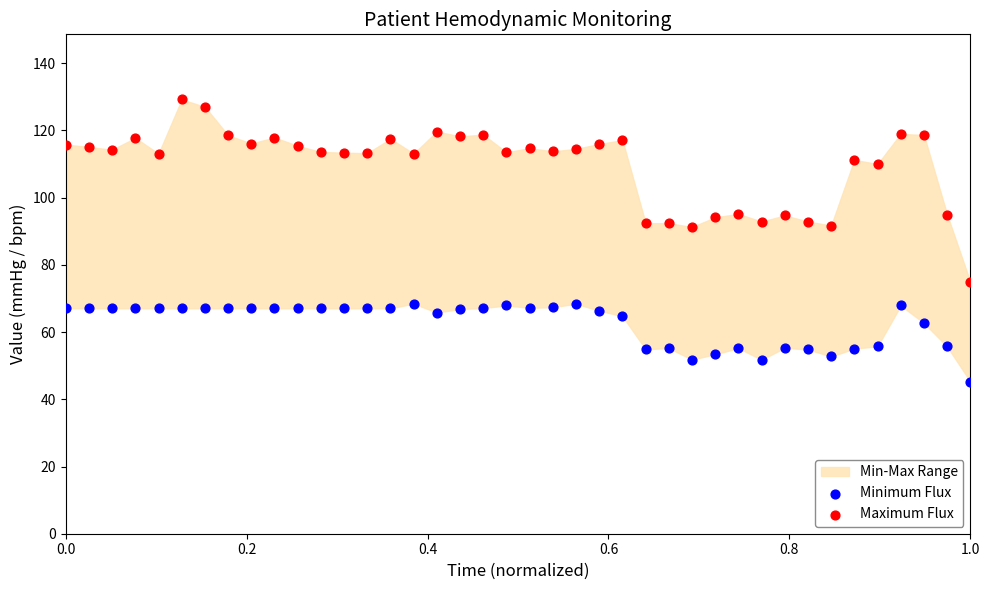

Which series contains the lowest Y value?

Minimum Flux